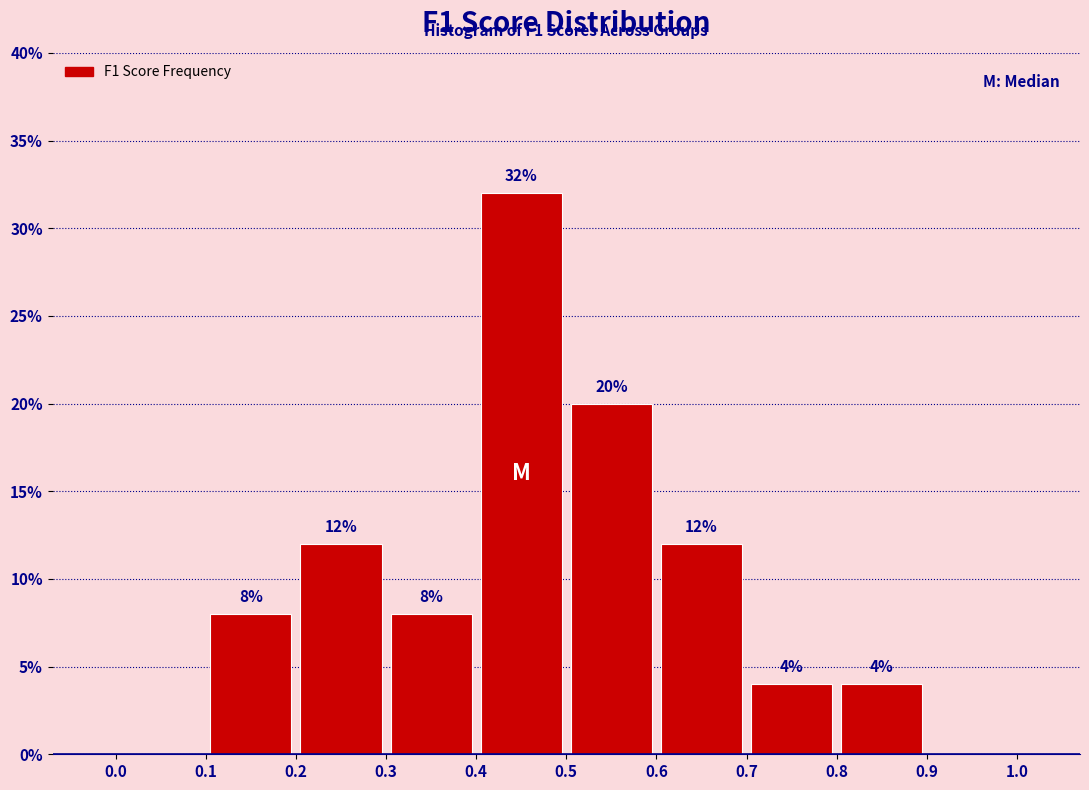

Over which range of the x-axis is the bar tallest?

0.4 to 0.5